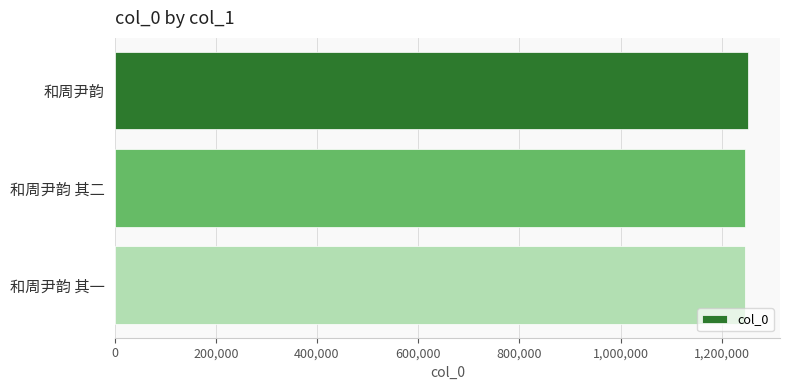

How many series are shown in this chart?

1